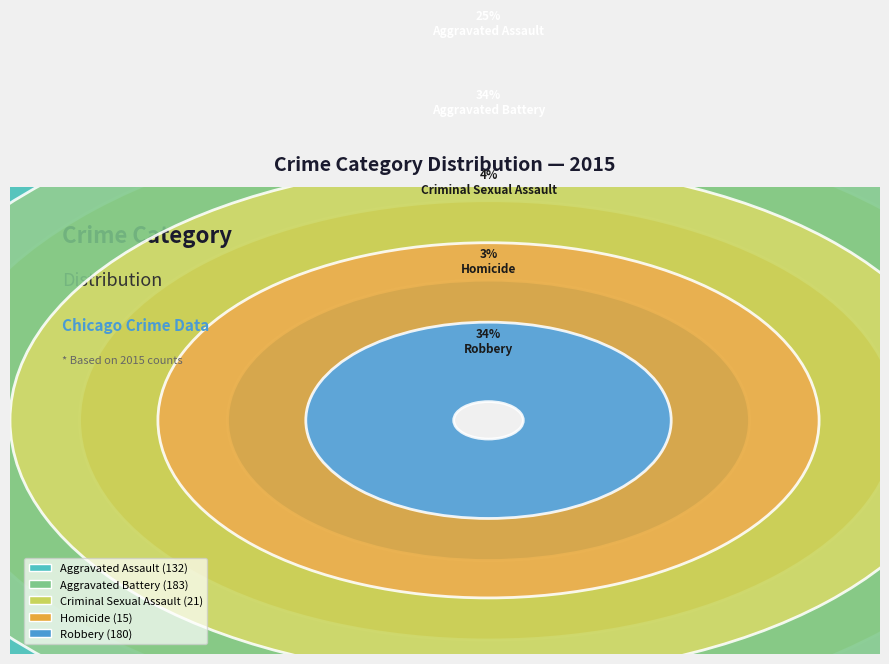

How many slices are in this pie chart?

5